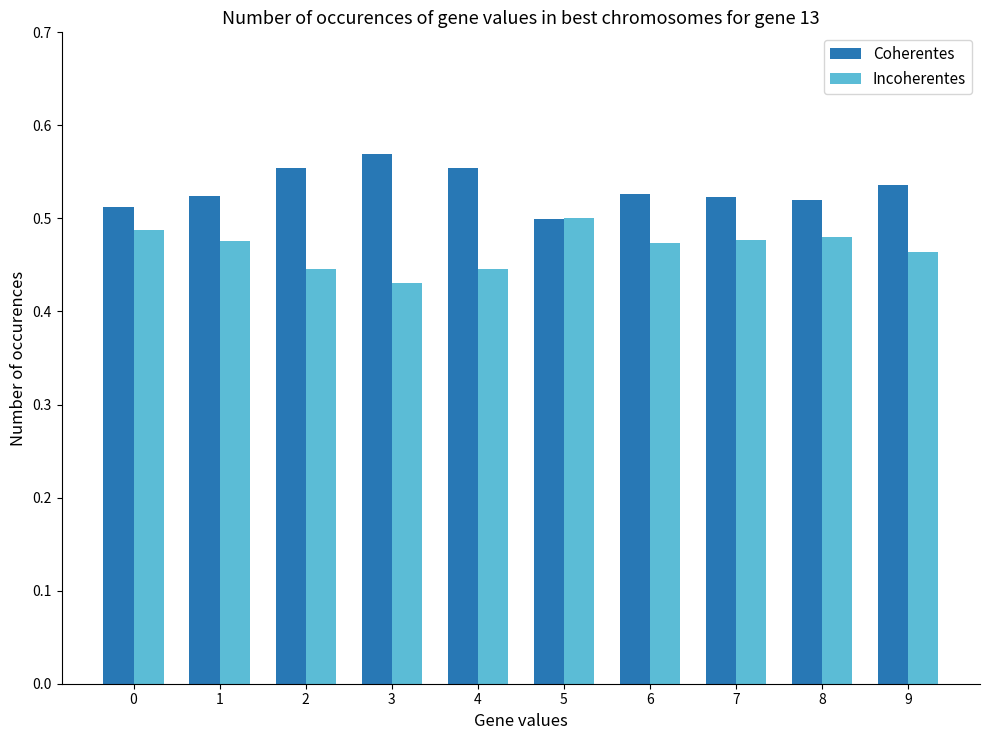

What is the difference between the maximum and minimum values in the Coherentes series?

0.1